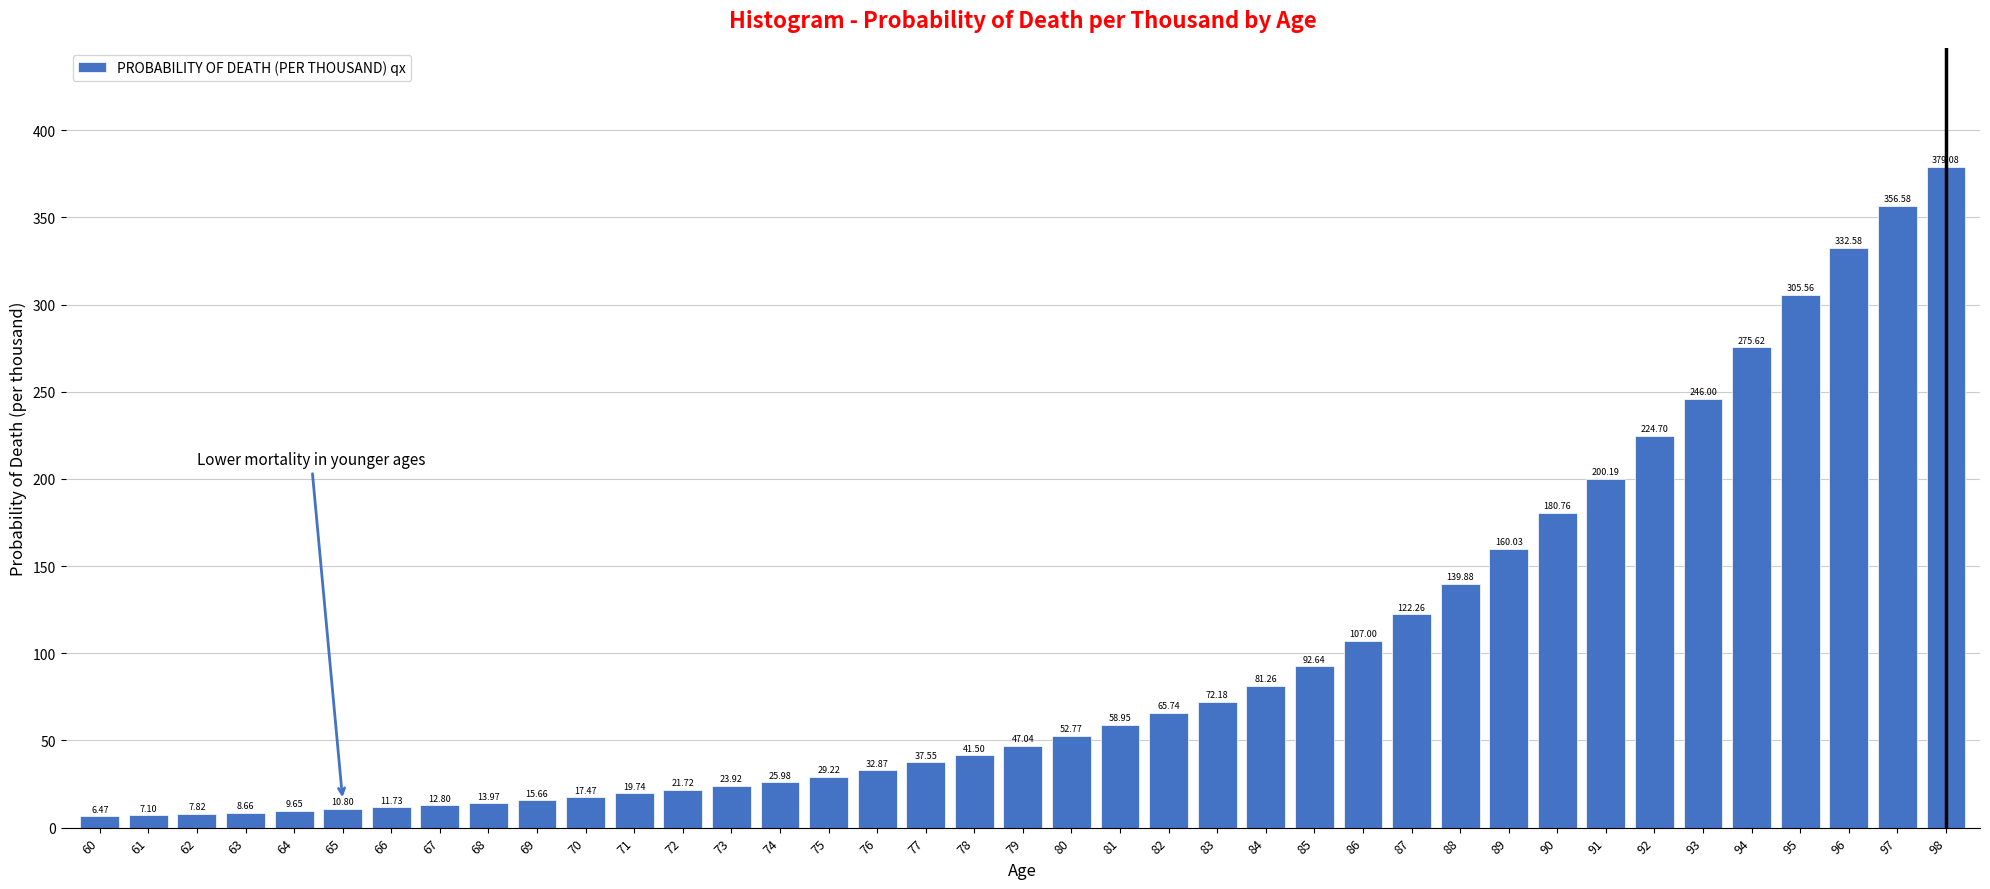

What is the average value?

98.9